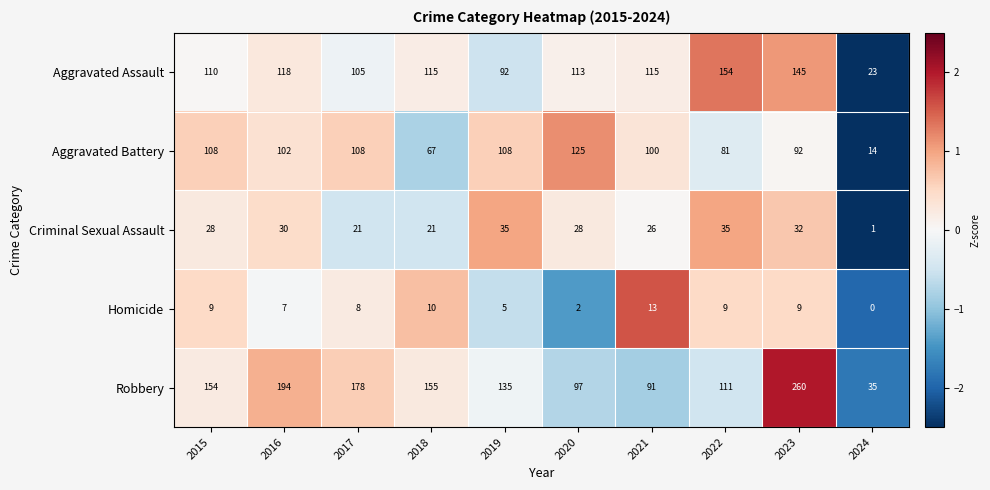

Is it true that Aggravated Battery equals 139 at 2021?

False